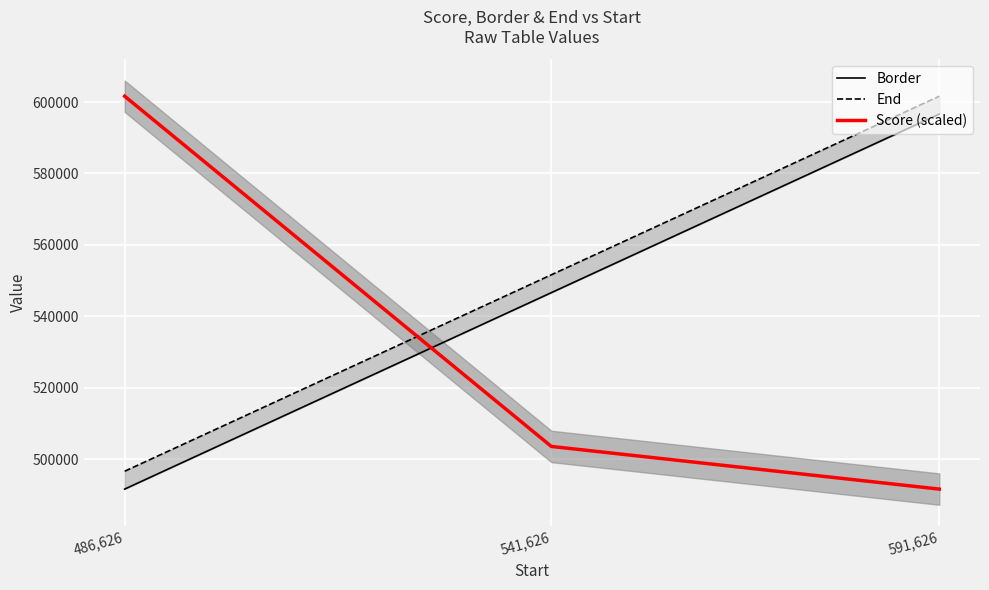

Reading left to right, what are all the values shown in this chart?

Border: 486,626=491626.0	541,626=546626.0	591,626=596626.0
End: 486,626=496626.0	541,626=551626.0	591,626=601626.0
Score (scaled): 486,626=601626.0	541,626=503565.2	591,626=491626.0